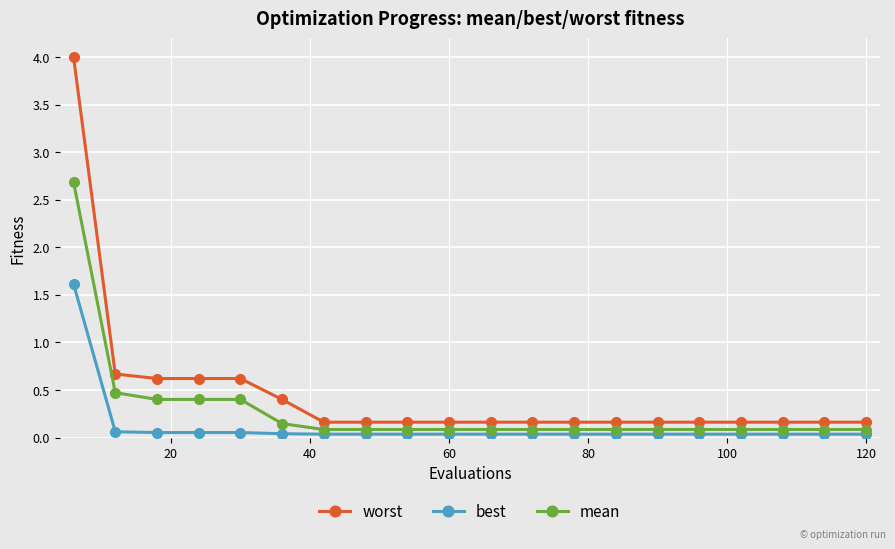

At how many categories does at least one series exceed 0?

20